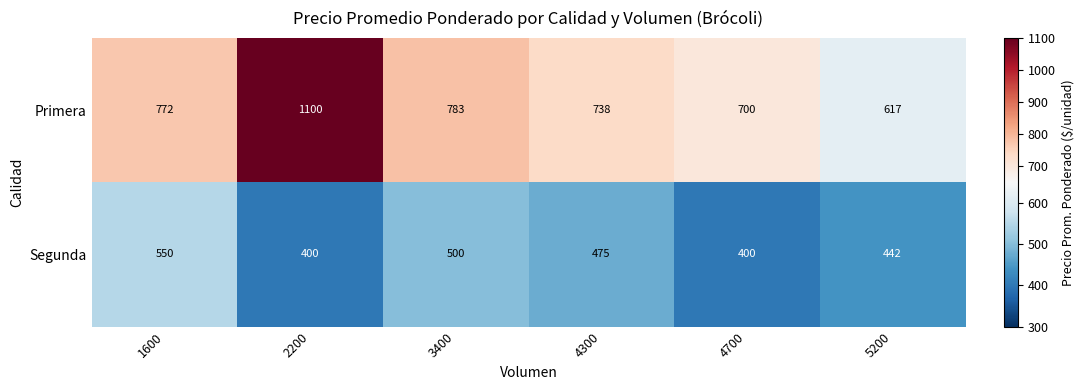

What is the average value of the Segunda series?

461